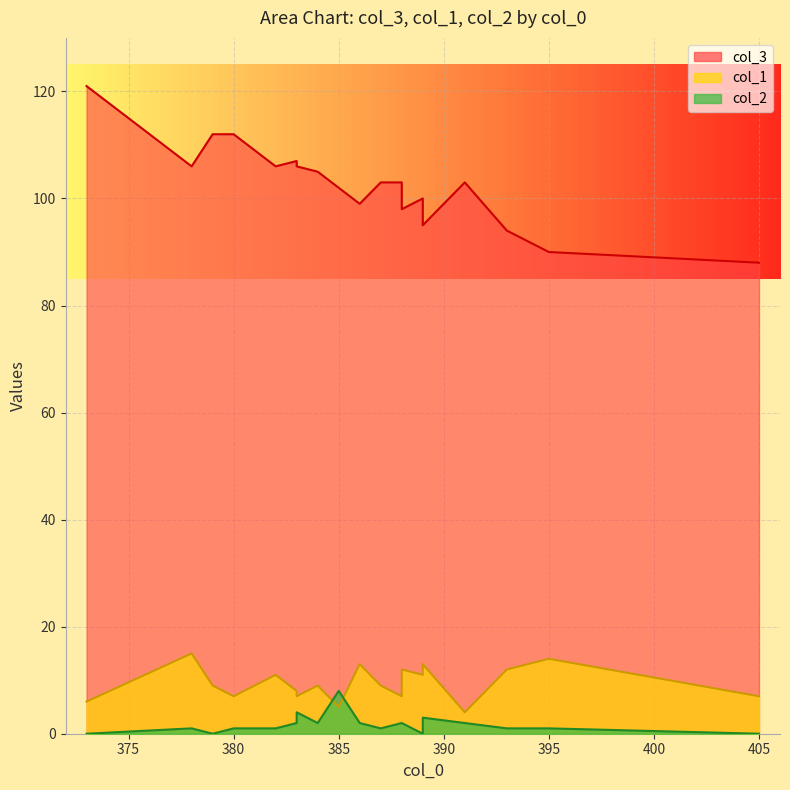

Which series has the largest total across all categories?

col_3